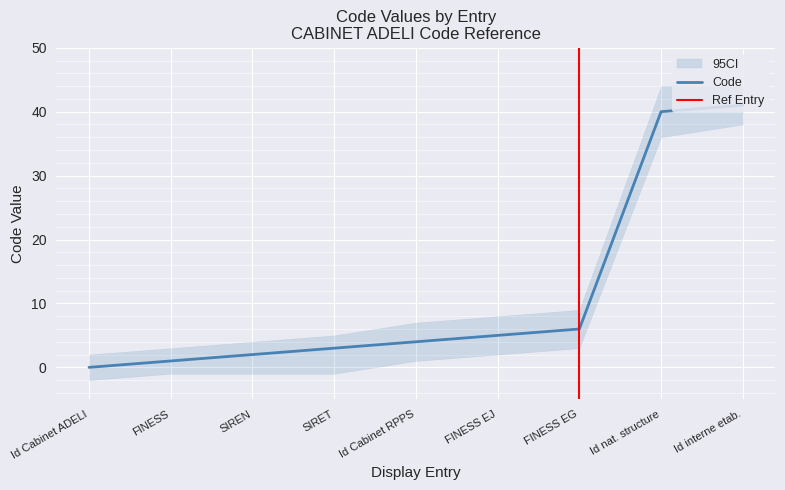

True or false: Code has a value of 5 at FINESS EJ.

True